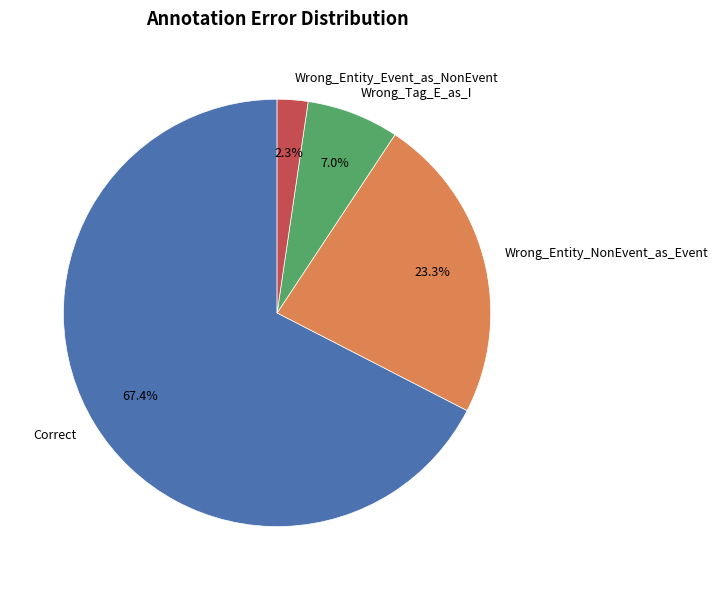

The Wrong_Tag_E_as_I slice represents 1% of the pie. True or false?

False